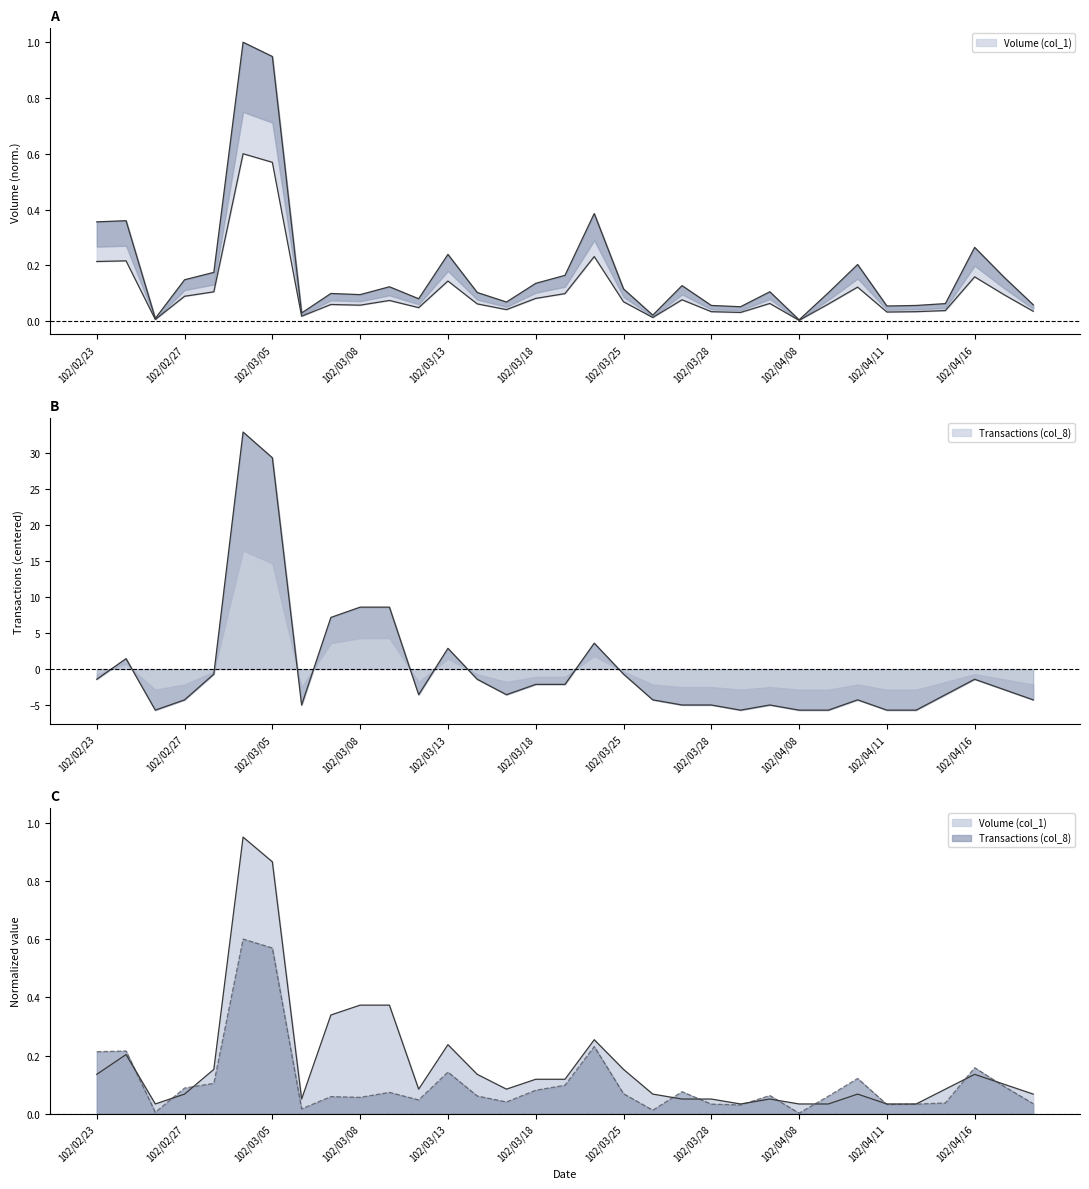

At which category does Transactions (col_8) reach its first local peak?

102/02/25